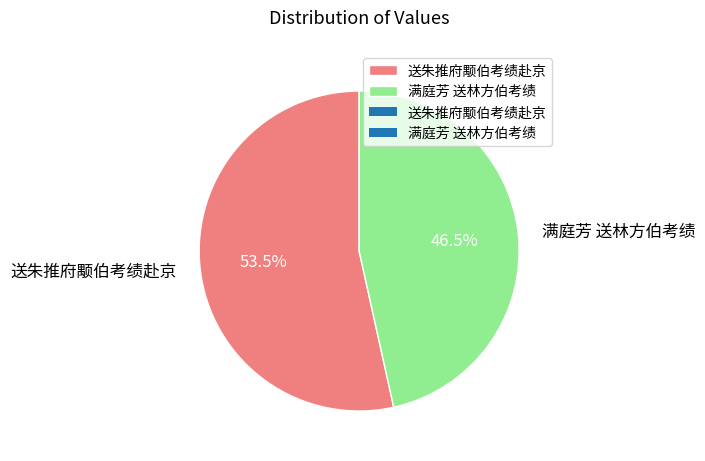

Which has a higher value, 送朱推府颙伯考绩赴京 or 满庭芳 送林方伯考绩?

送朱推府颙伯考绩赴京